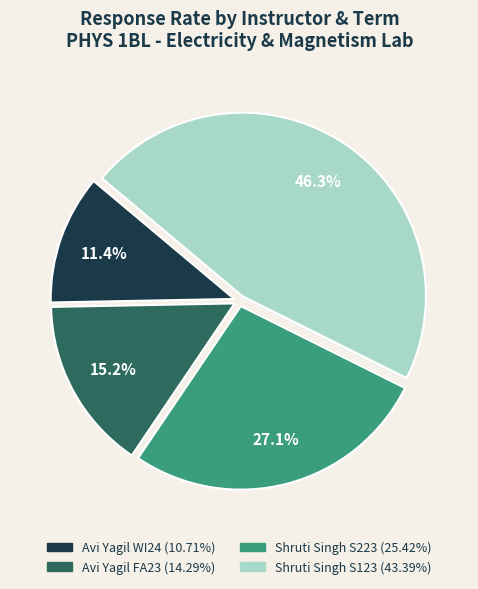

The Shruti Singh S223 slice represents 37% of the pie. True or false?

False